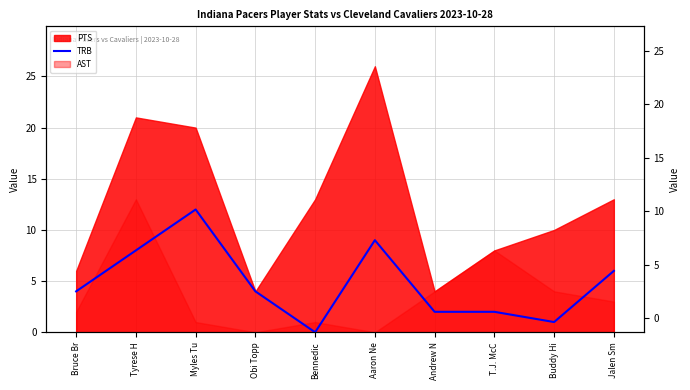

True or false: the data shows 7 at Bennedic.

False